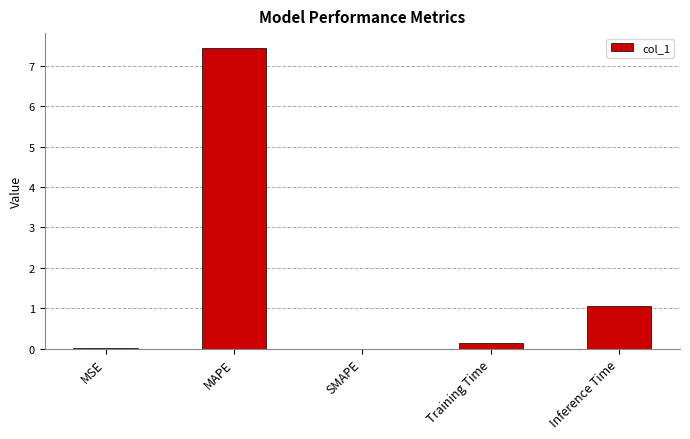

What is the sum of the values at Inference Time and SMAPE?

1.1